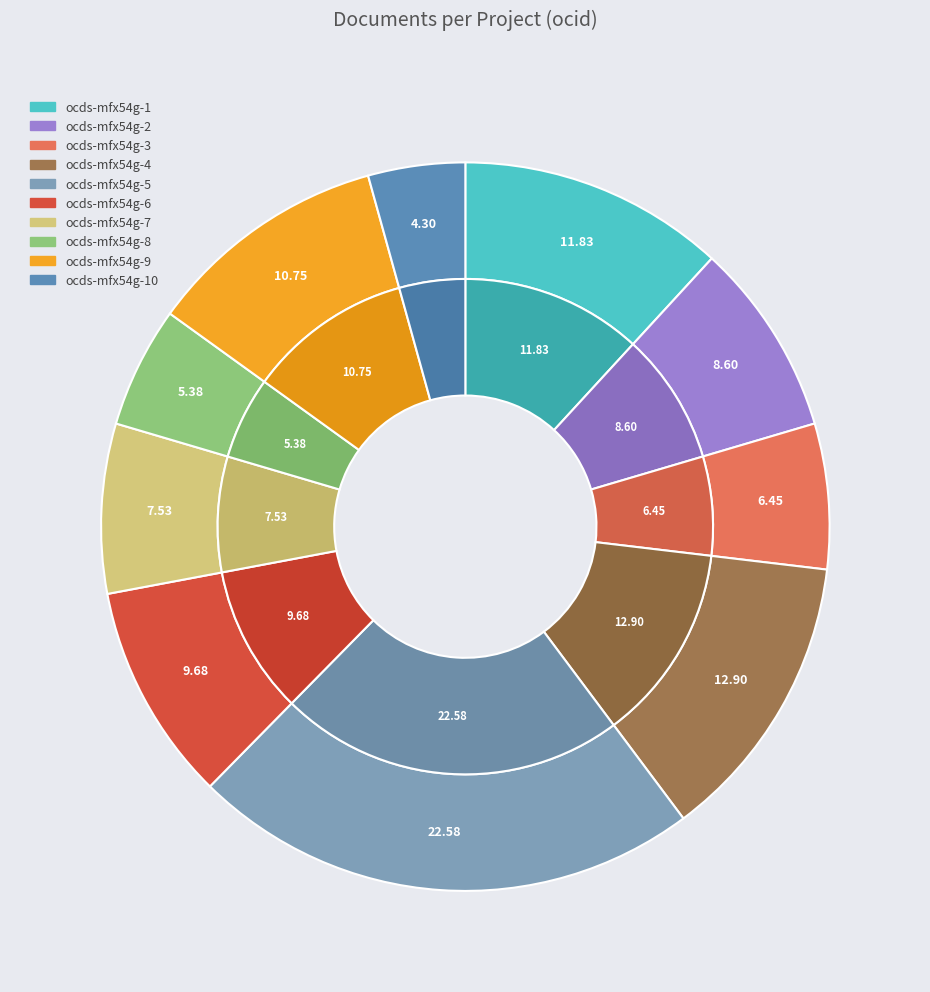

Which slice is the largest?

ocds-mfx54g-5